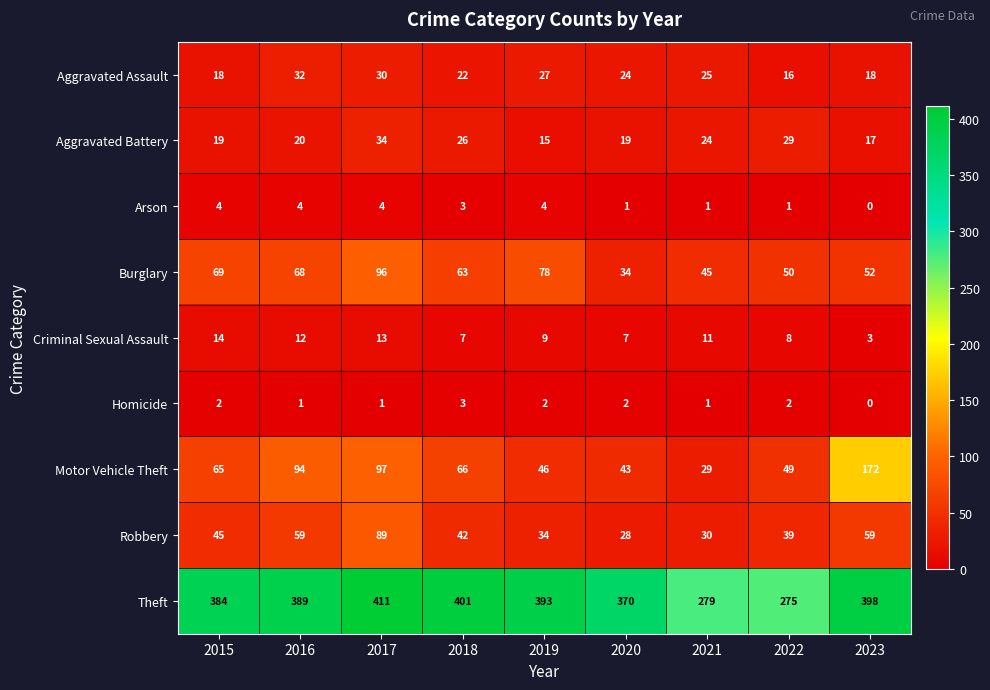

At which label does Criminal Sexual Assault first exceed 9?

2015